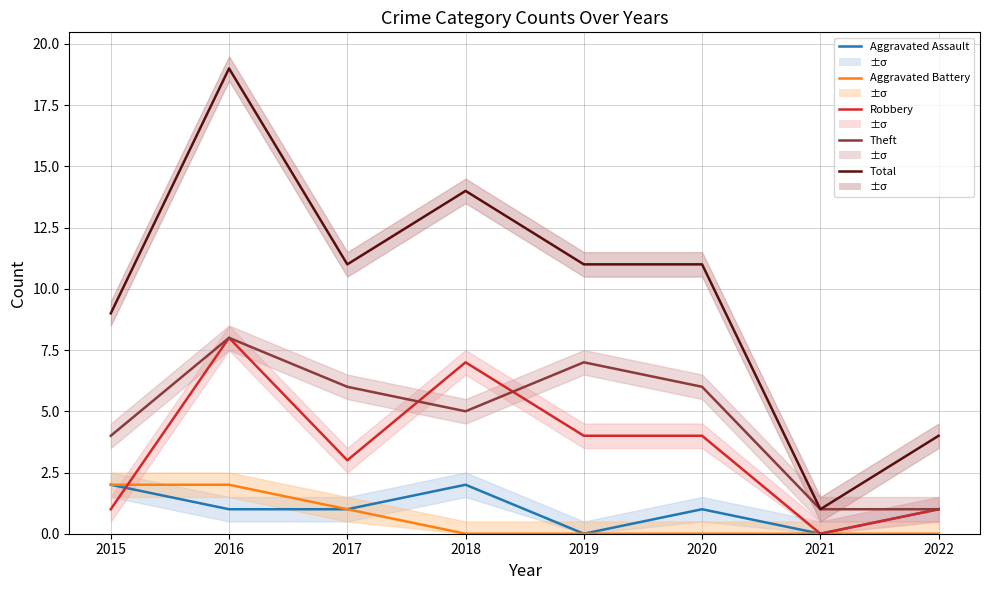

Read the Total value at 2015, to the nearest 5.

10